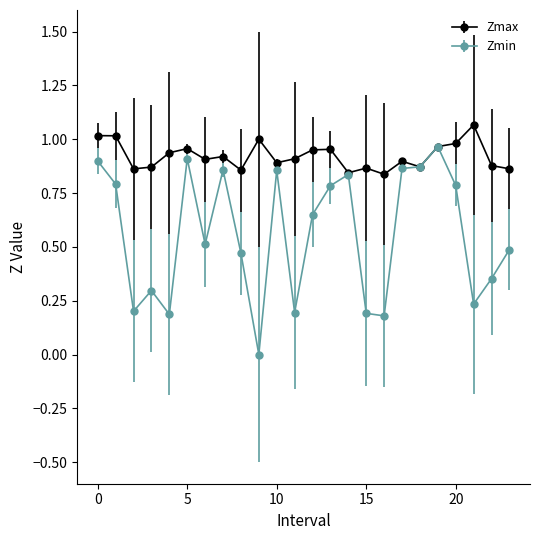

Which series has the largest range (max minus min)?

Zmin